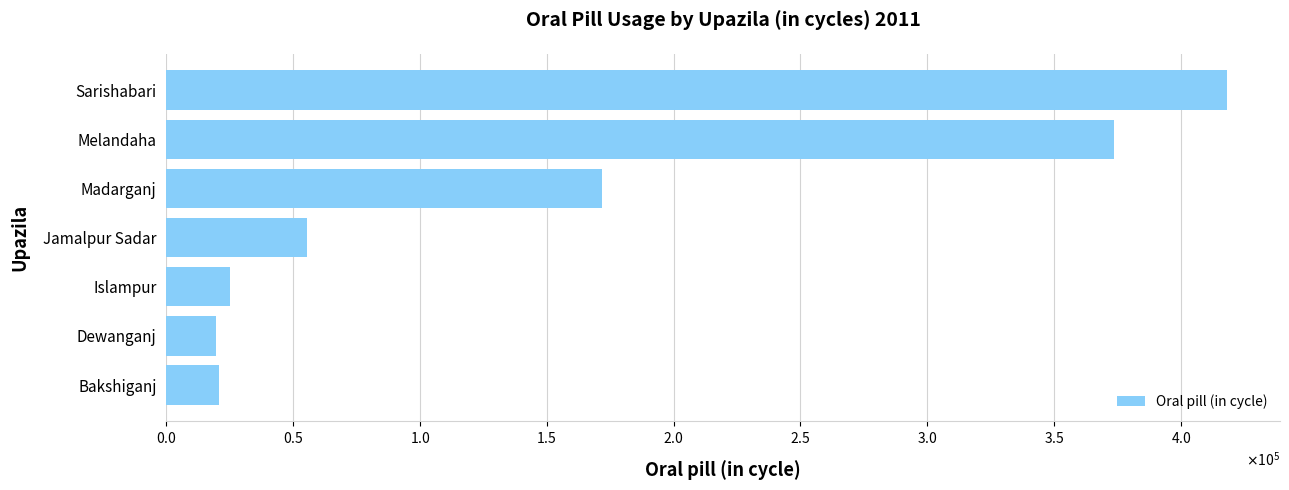

Does the chart contain any negative values?

No